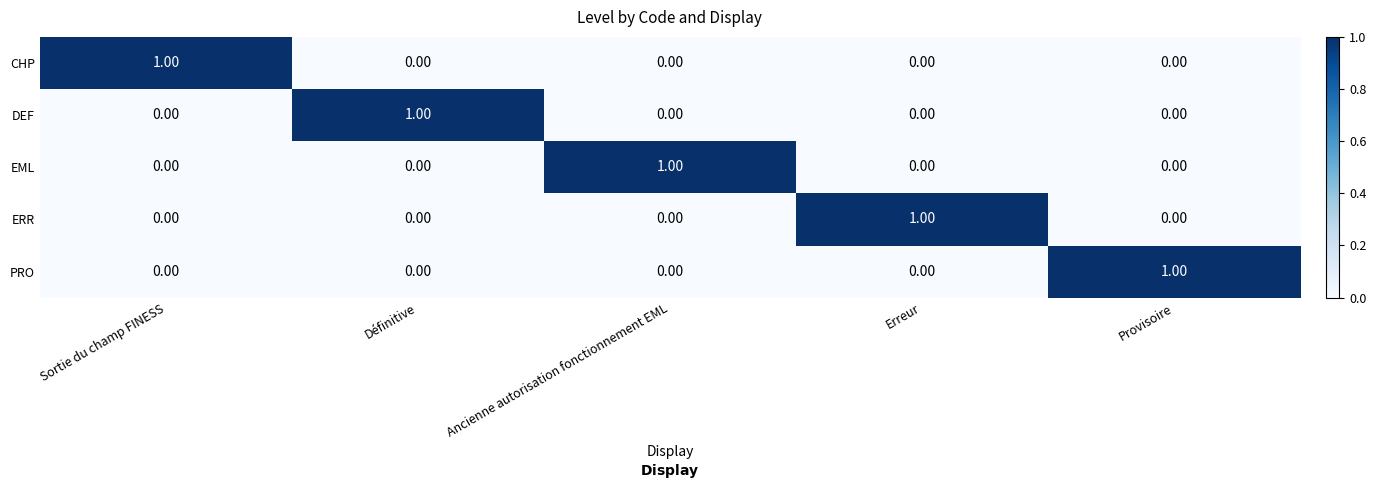

What is the spread (max minus min) of values at Sortie du champ FINESS?

1